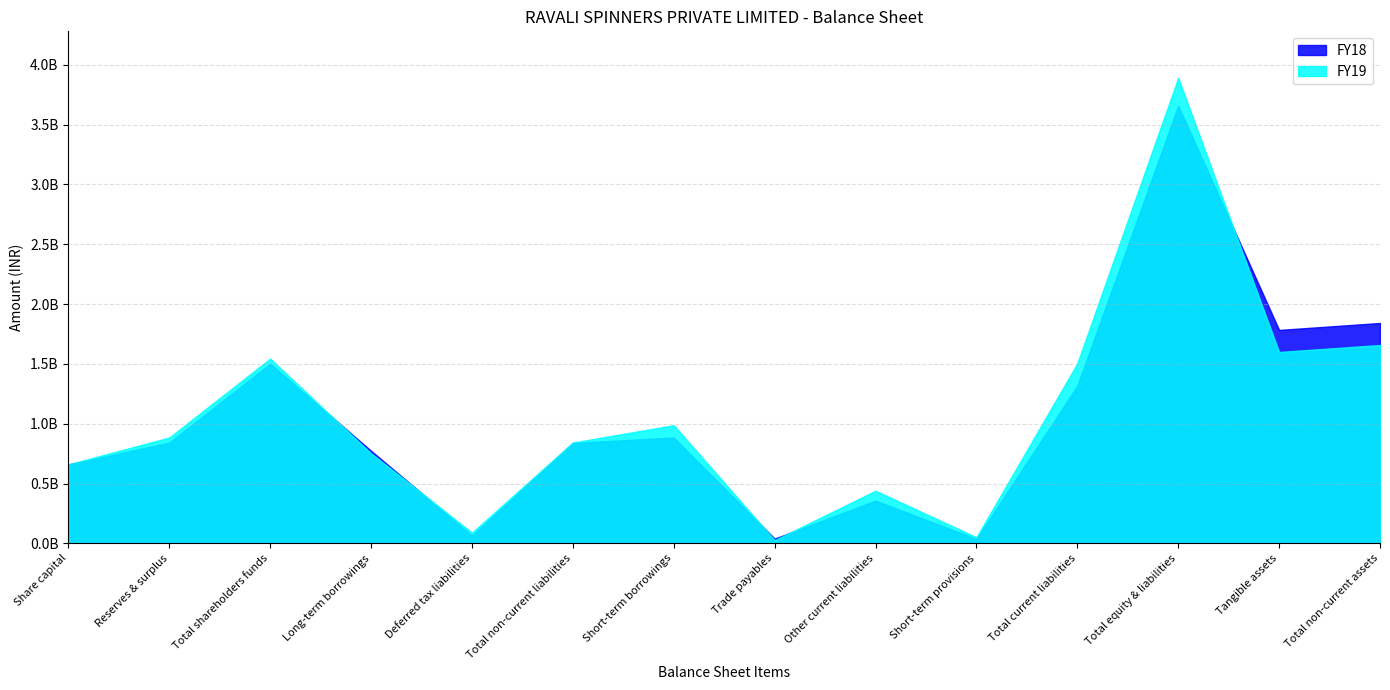

What is the label of the 4th point from the left?

Long-term borrowings